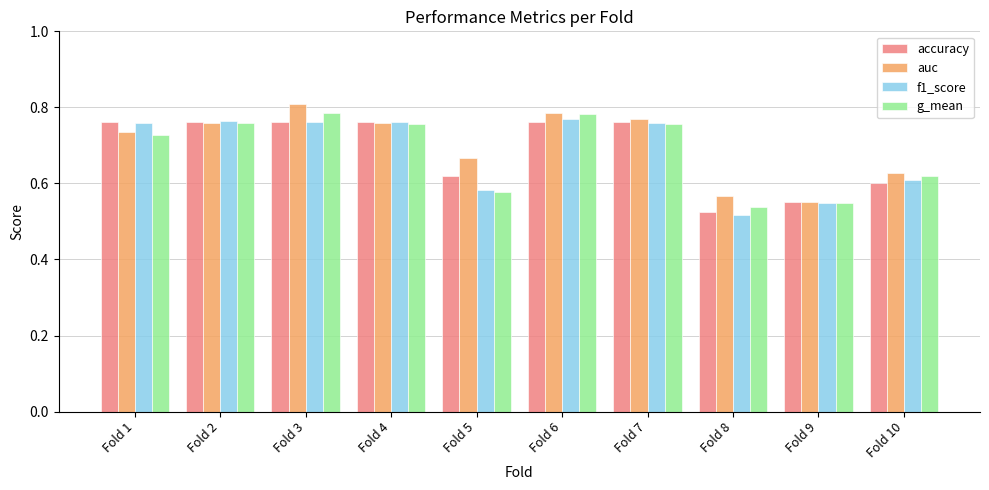

Which series changed the most between Fold 6 and Fold 9?

auc